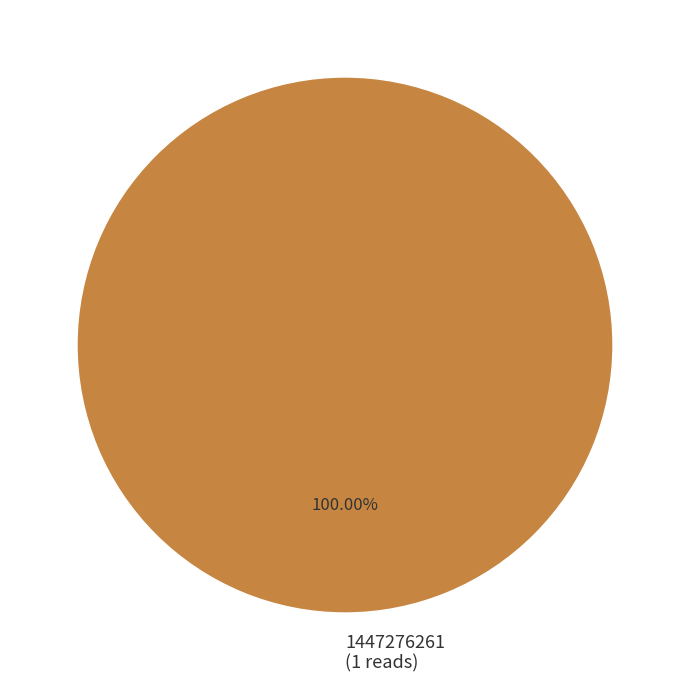

Is 1447276261 (1 reads) the majority of the pie?

Yes